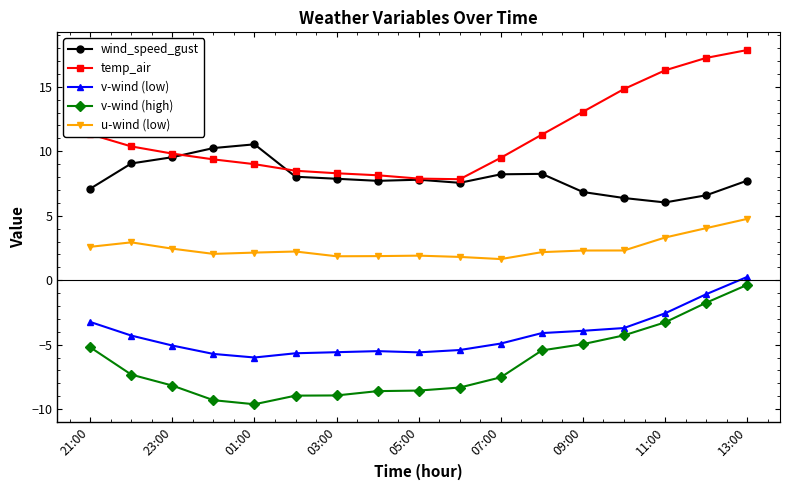

Which series has the widest spread of values?

temp_air